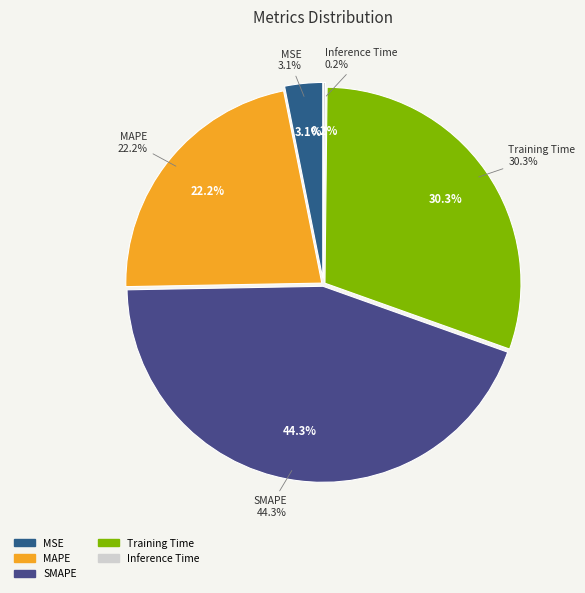

Does any single category account for the majority?

No